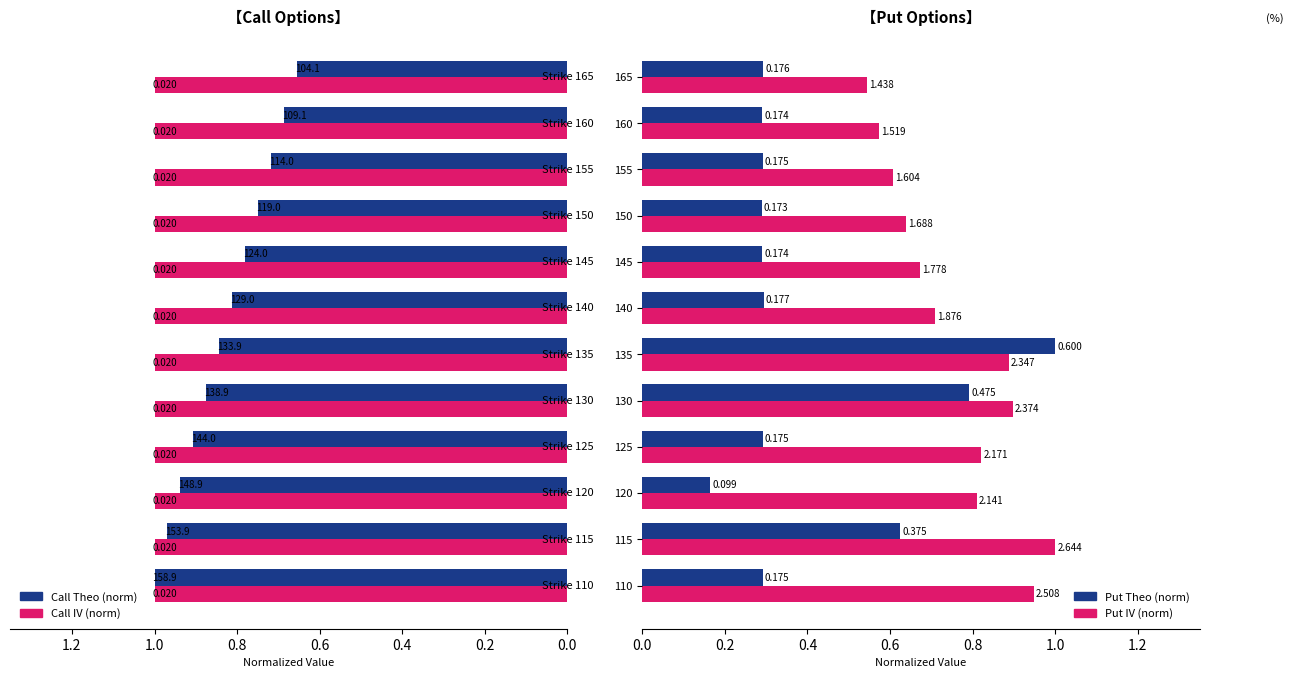

Is it true that Put Theo (norm) equals 0.4 at 155?

False